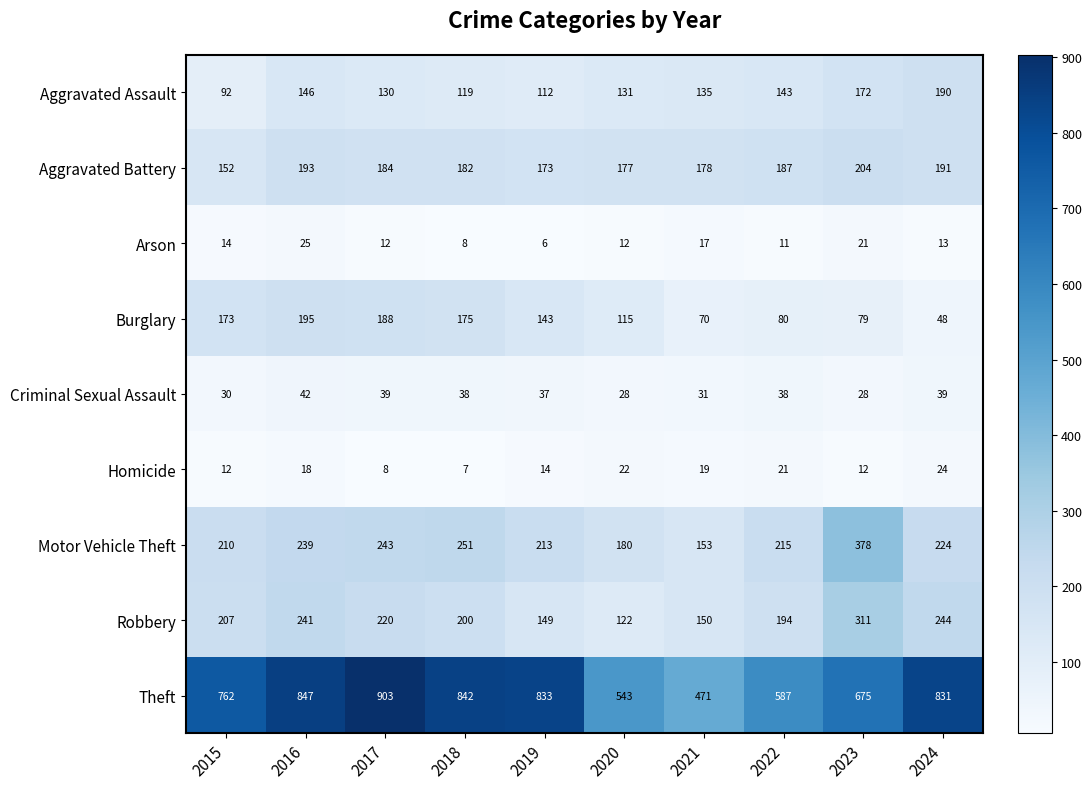

What is the average value of the Arson series?

14